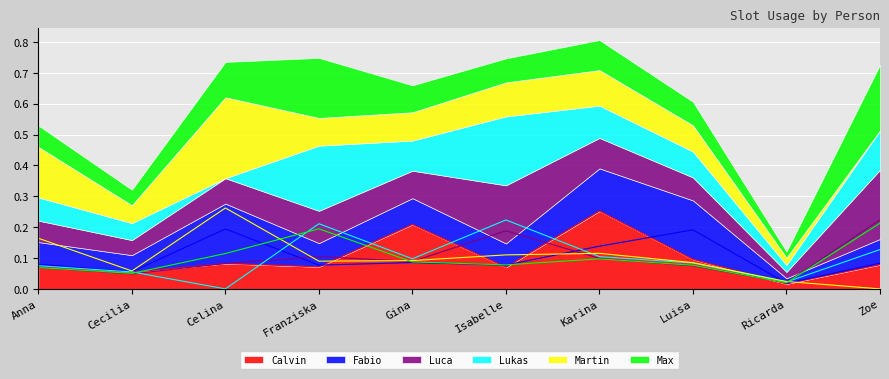

What is the difference between the maximum and minimum values in the Lukas series?

0.2